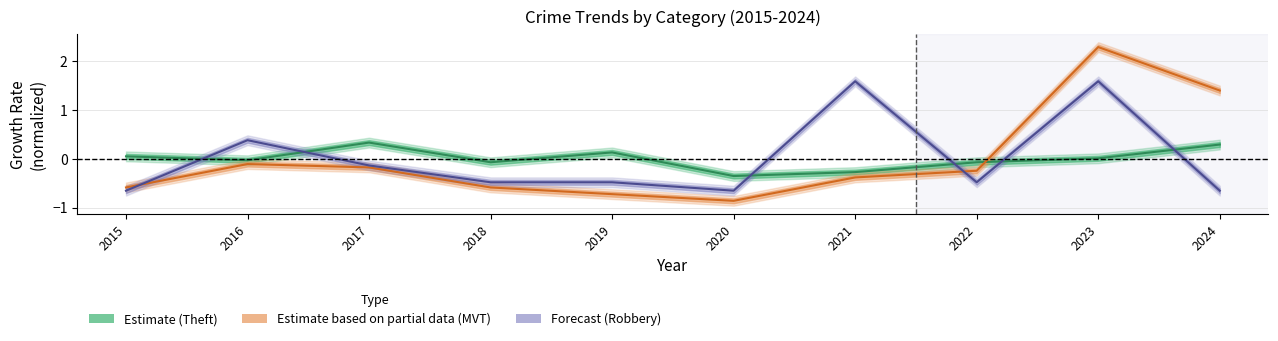

Reading right to left, what are all the values shown in this chart?

Theft: 0.3	0.0	-0.1	-0.3	-0.4	0.1	-0.1	0.3	-0.0	0.0
Motor Vehicle Theft: 1.4	2.3	-0.2	-0.4	-0.9	-0.7	-0.6	-0.2	-0.1	-0.6
Robbery: -0.7	1.6	-0.5	1.6	-0.7	-0.5	-0.5	-0.1	0.4	-0.7